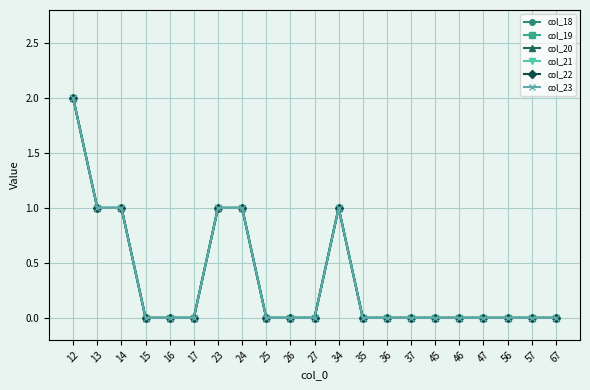

Is the value of col_21 at 35 greater than the value of col_23 at 23?

No